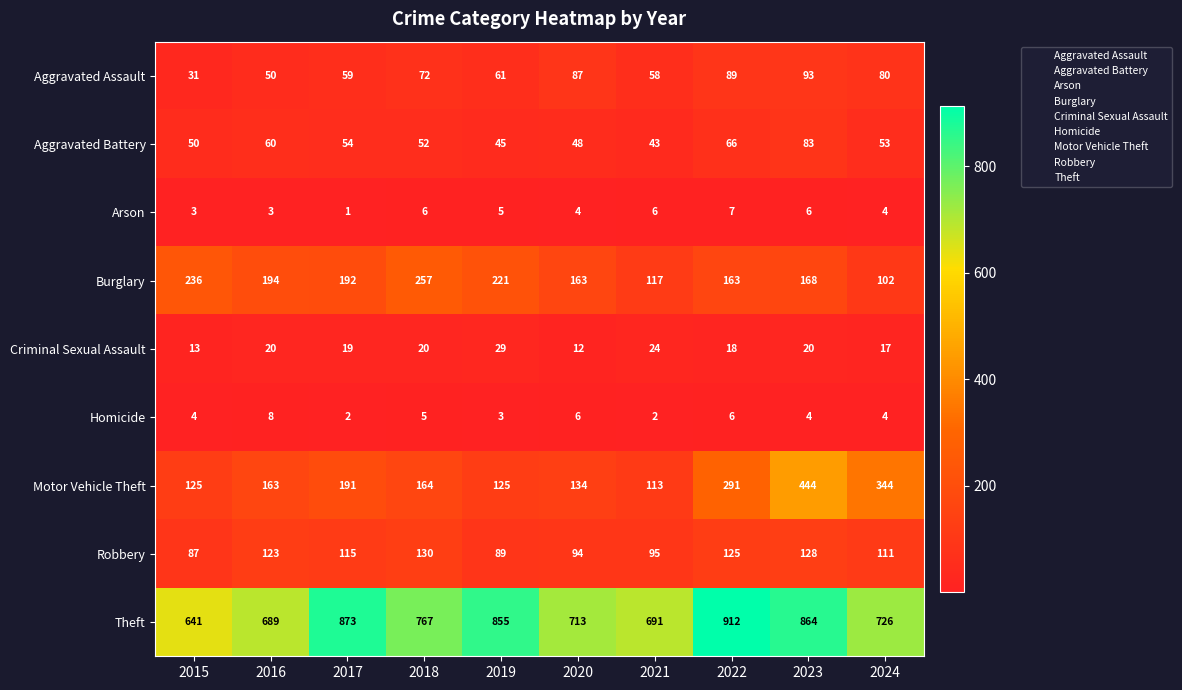

How many data points in Criminal Sexual Assault are less than 20?

5